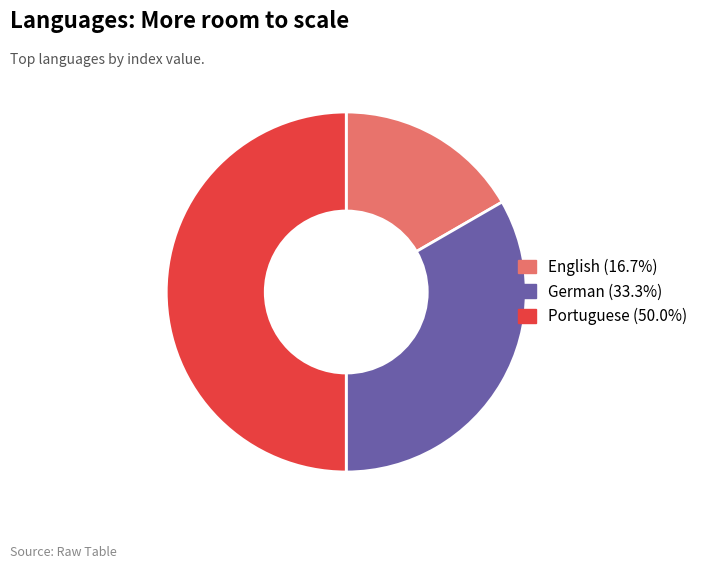

Which category has the smallest portion of the pie?

English